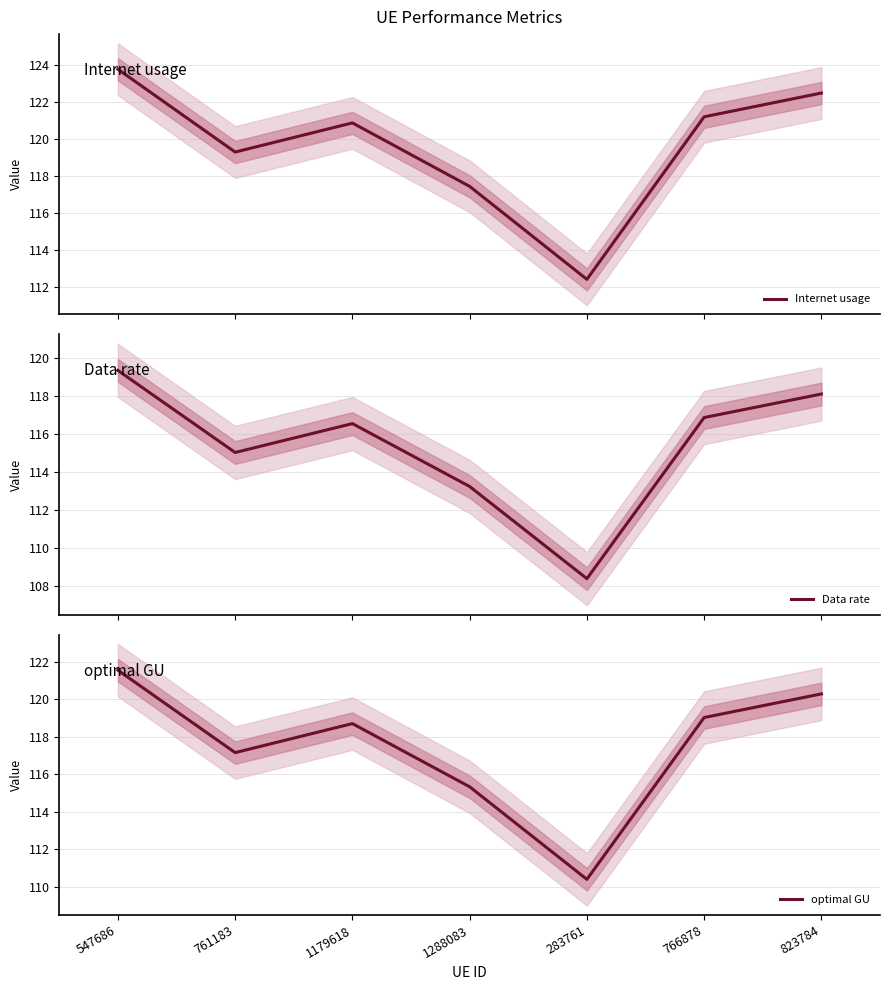

In optimal GU, how many points are lower than both neighbors (excluding endpoints)?

2